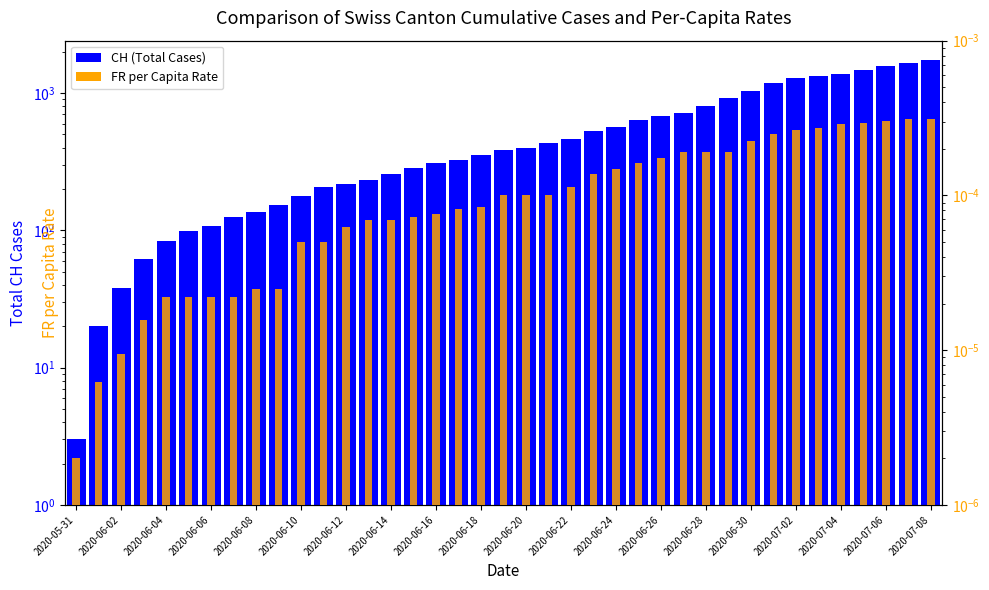

Which series changed the most between 2020-07-08 and 28?

CH (Total Cases)